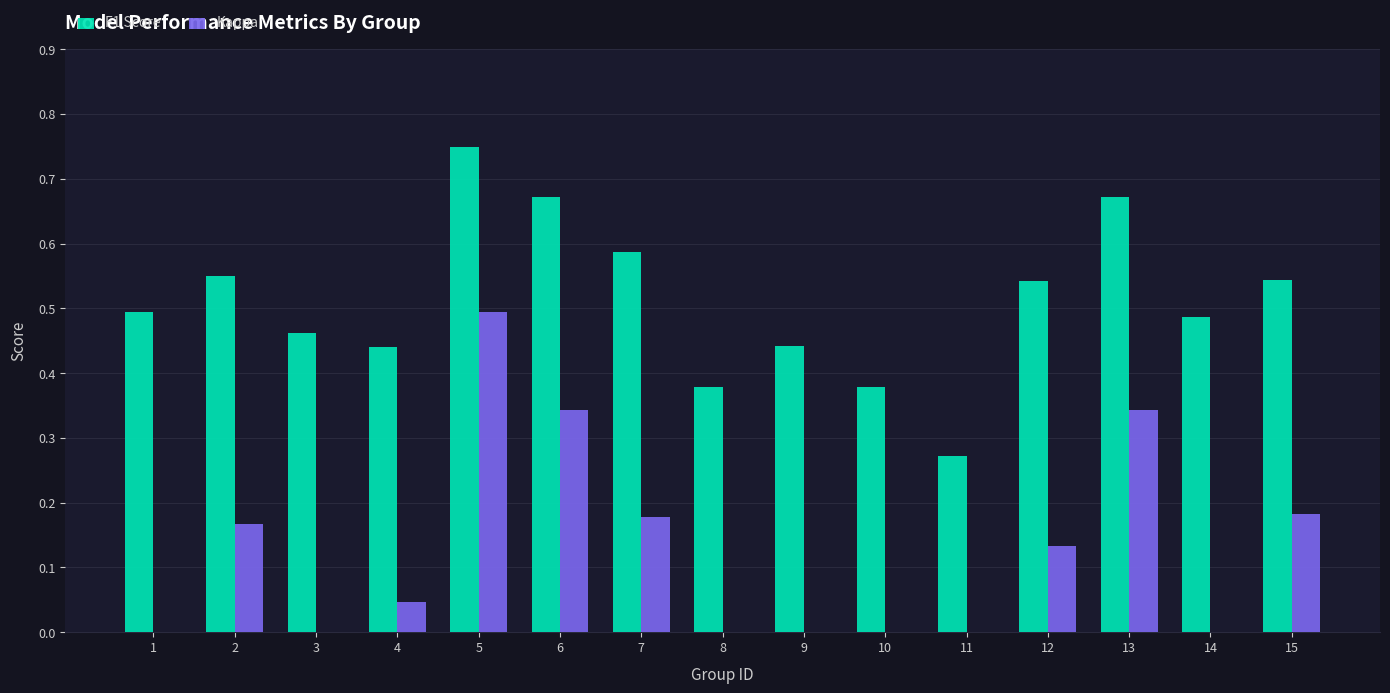

At which category does the chart reach its peak across all series?

5